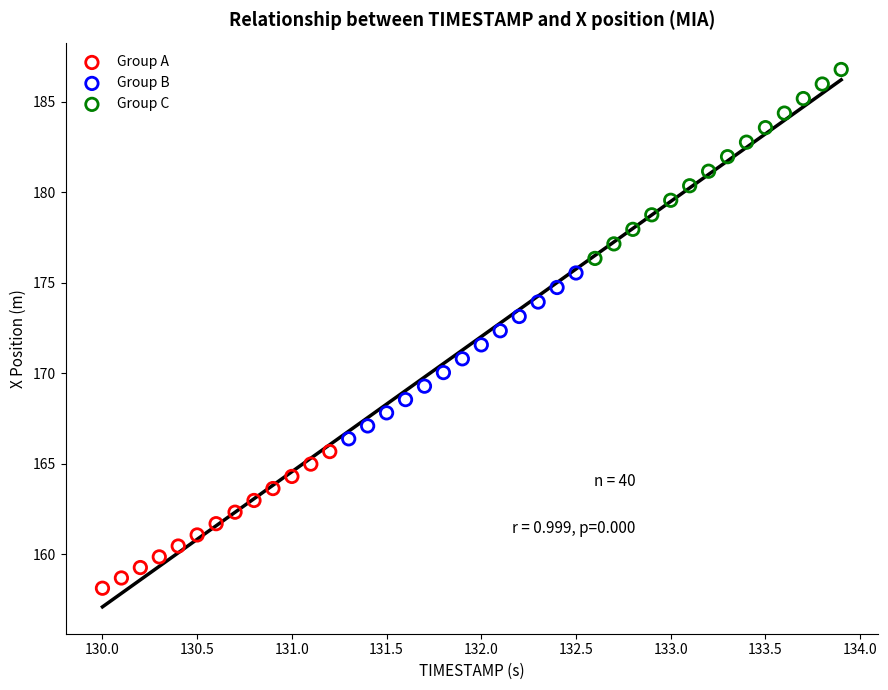

Which series reaches the maximum Y coordinate?

Group C